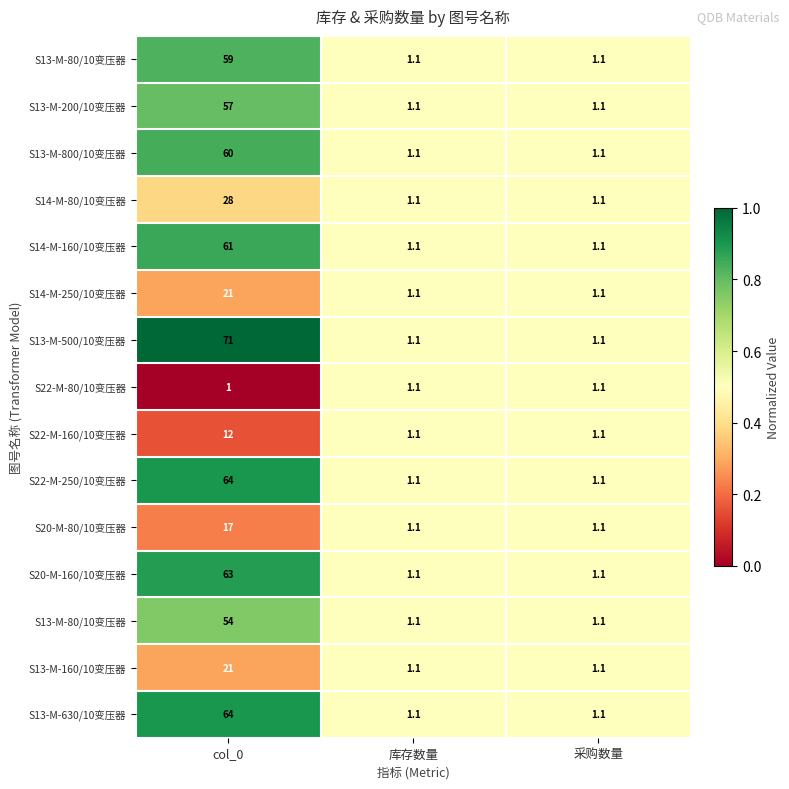

How many series are shown in this chart?

15